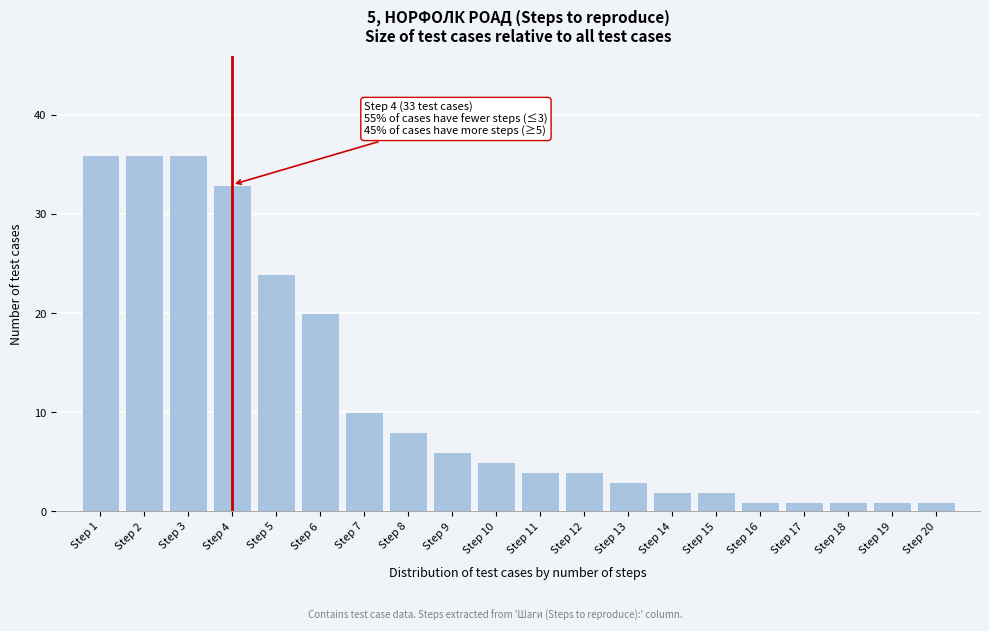

Reading right to left, what are all the values shown in this chart?

Step 20=1	Step 19=1	Step 18=1	Step 17=1	Step 16=1	Step 15=2	Step 14=2	Step 13=3	Step 12=4	Step 11=4	Step 10=5	Step 9=6	Step 8=8	Step 7=10	Step 6=20	Step 5=24	Step 4=33	Step 3=36	Step 2=36	Step 1=36